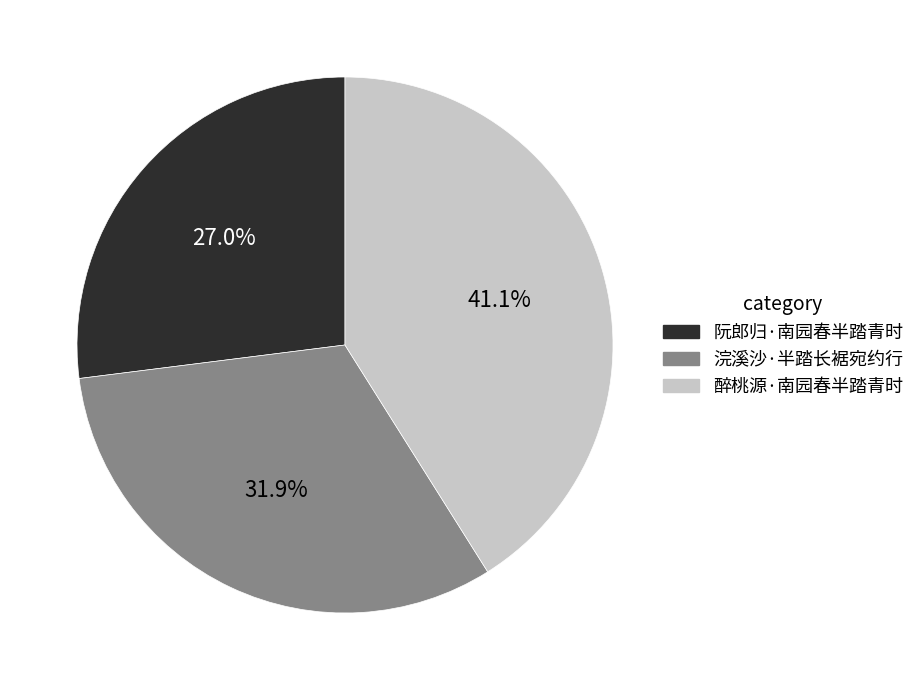

What percentage is the 浣溪沙·半踏长裾宛约行 slice, to the nearest percent?

32%